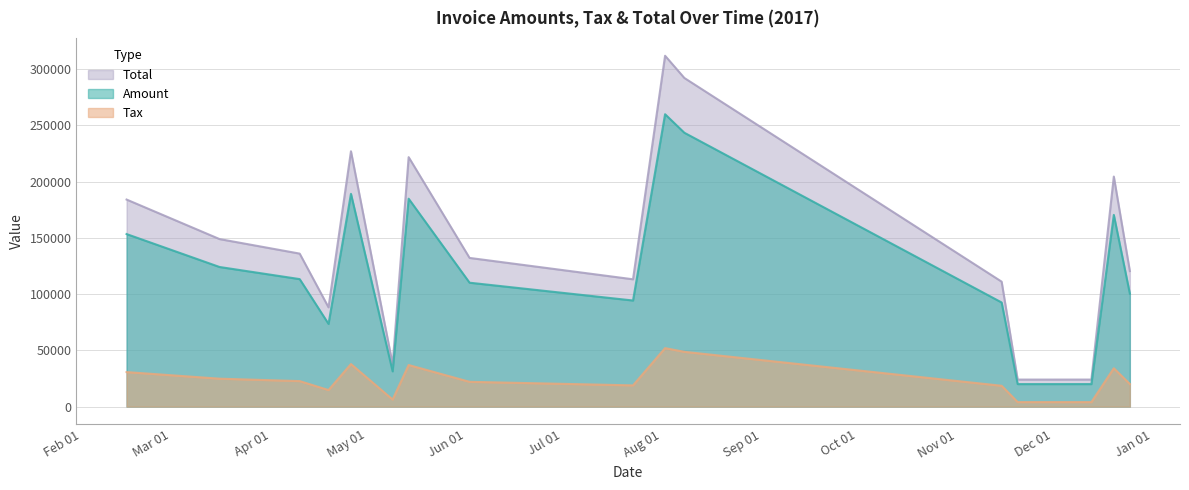

What is the total value across all series at 2017-02-15?

368275.6